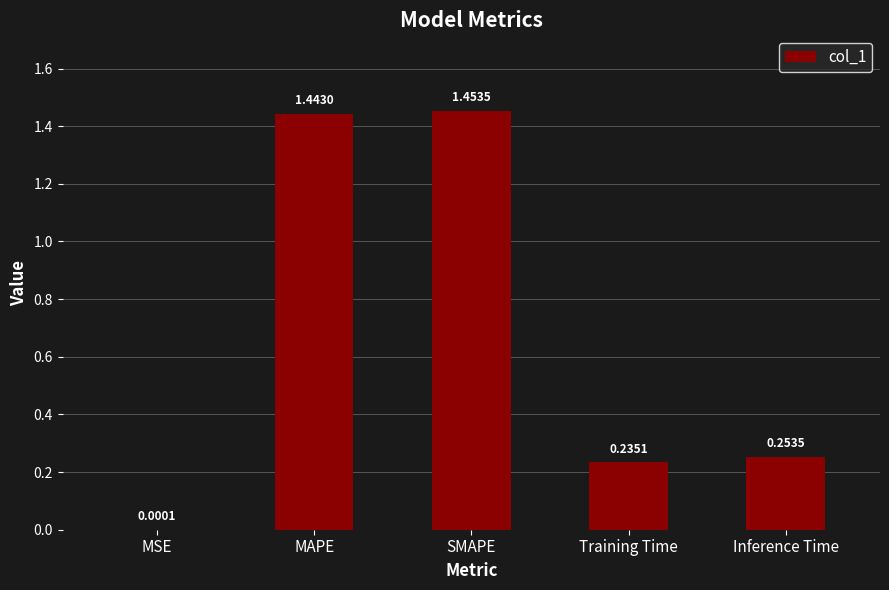

Which category has the highest value across all series?

SMAPE